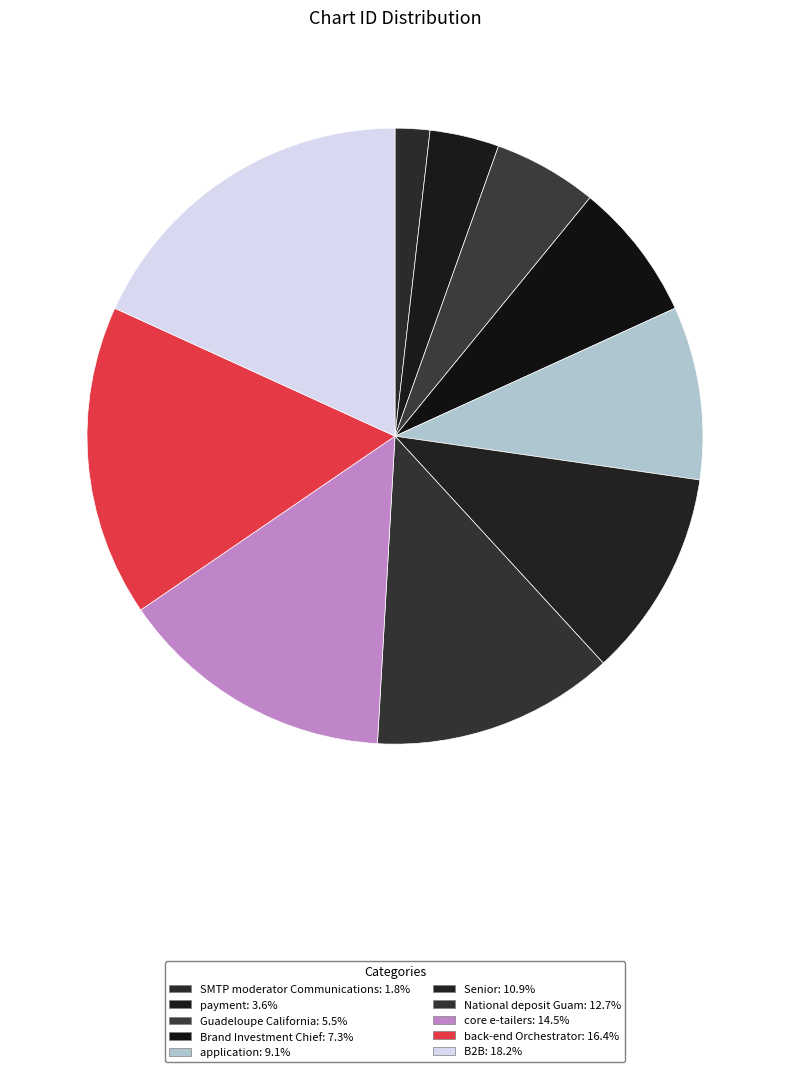

How many slices are in this pie chart?

10